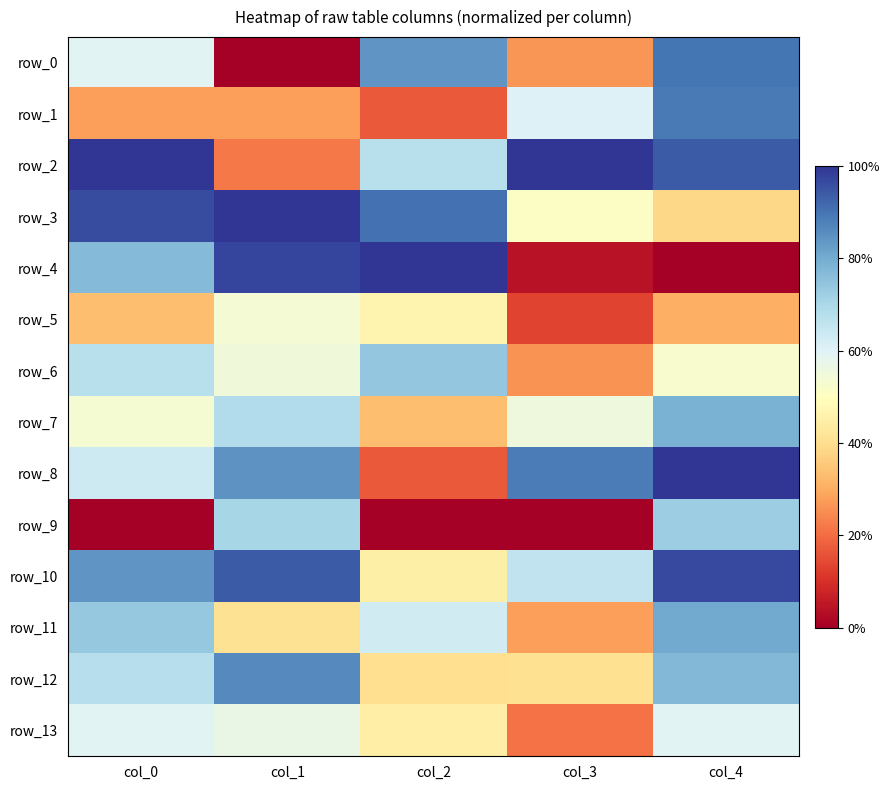

What is the sum of the row_4 values at col_1 and col_4?

1.0